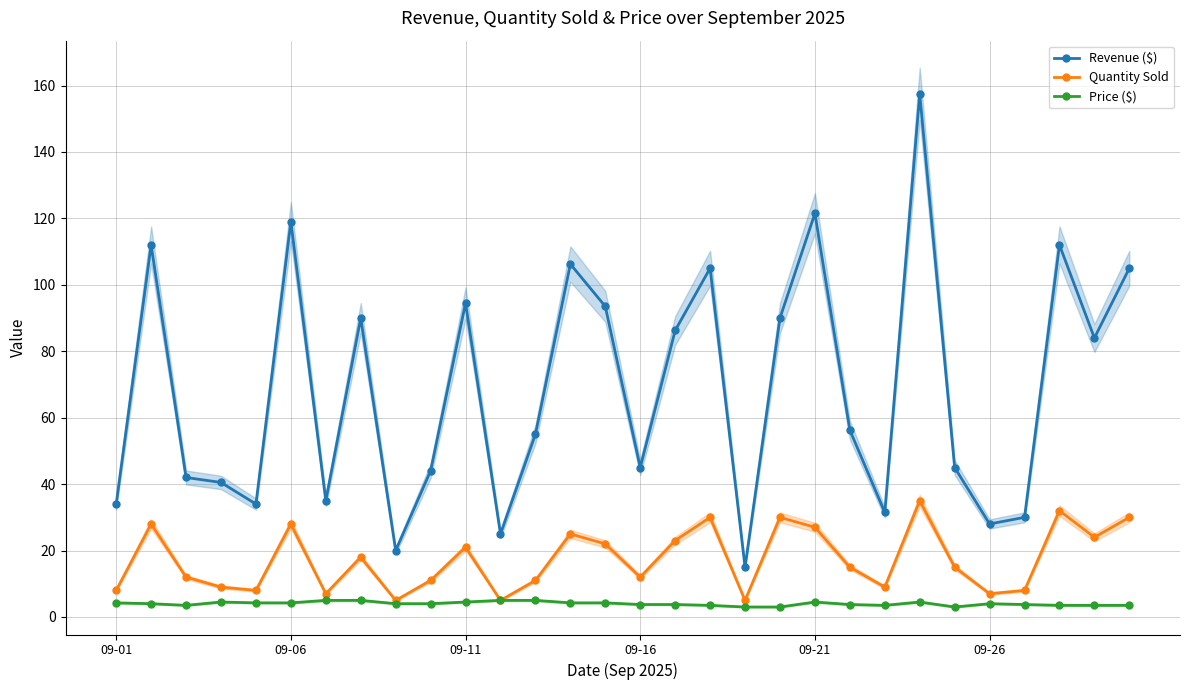

What position from the left is 9?

10